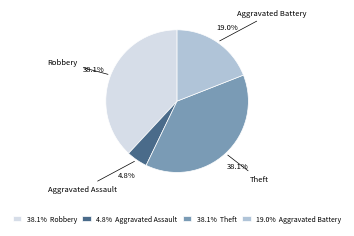

Which category has the smallest portion of the pie?

4.8% Aggravated Assault